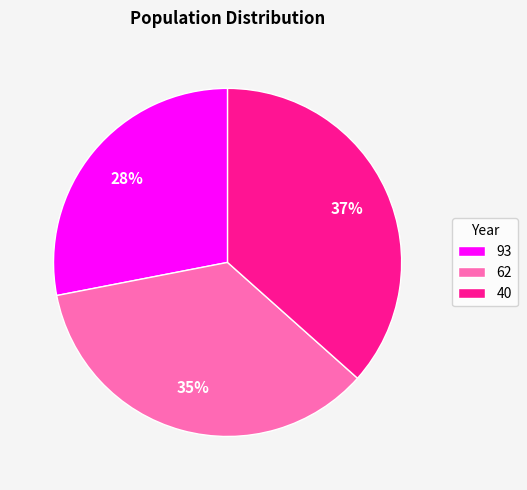

What is the ratio of the value at 93 to the value at 62?

0.8